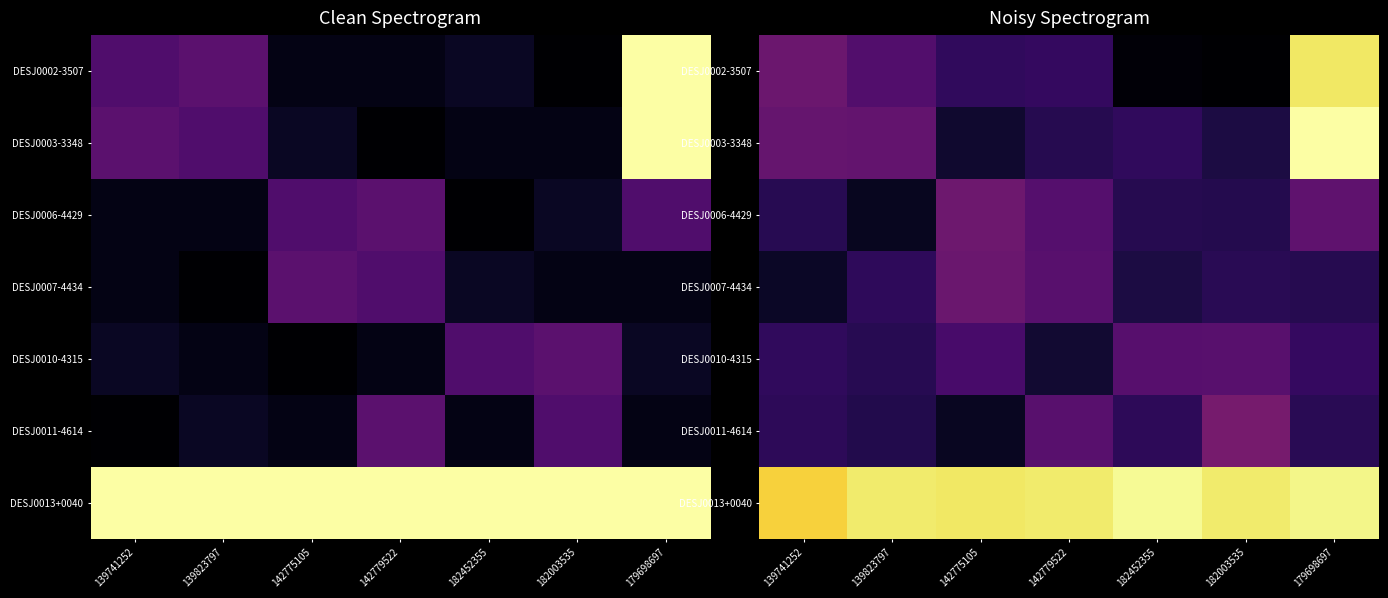

Which series has the largest total across all categories?

DESJ0013+0040